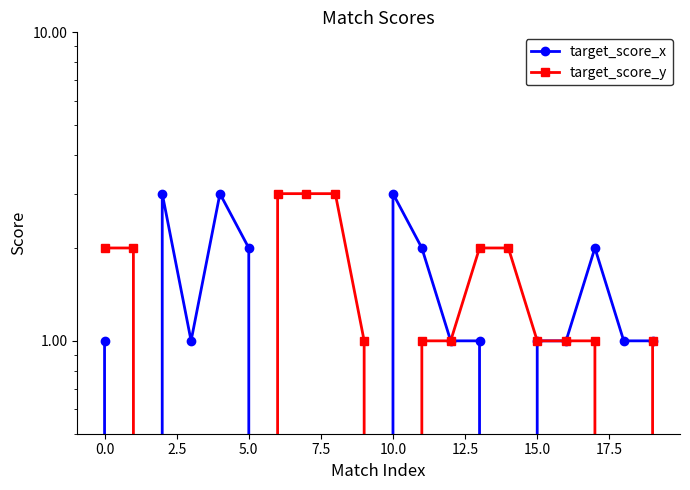

True or false: target_score_y has more than 0 points higher than both neighbors.

False